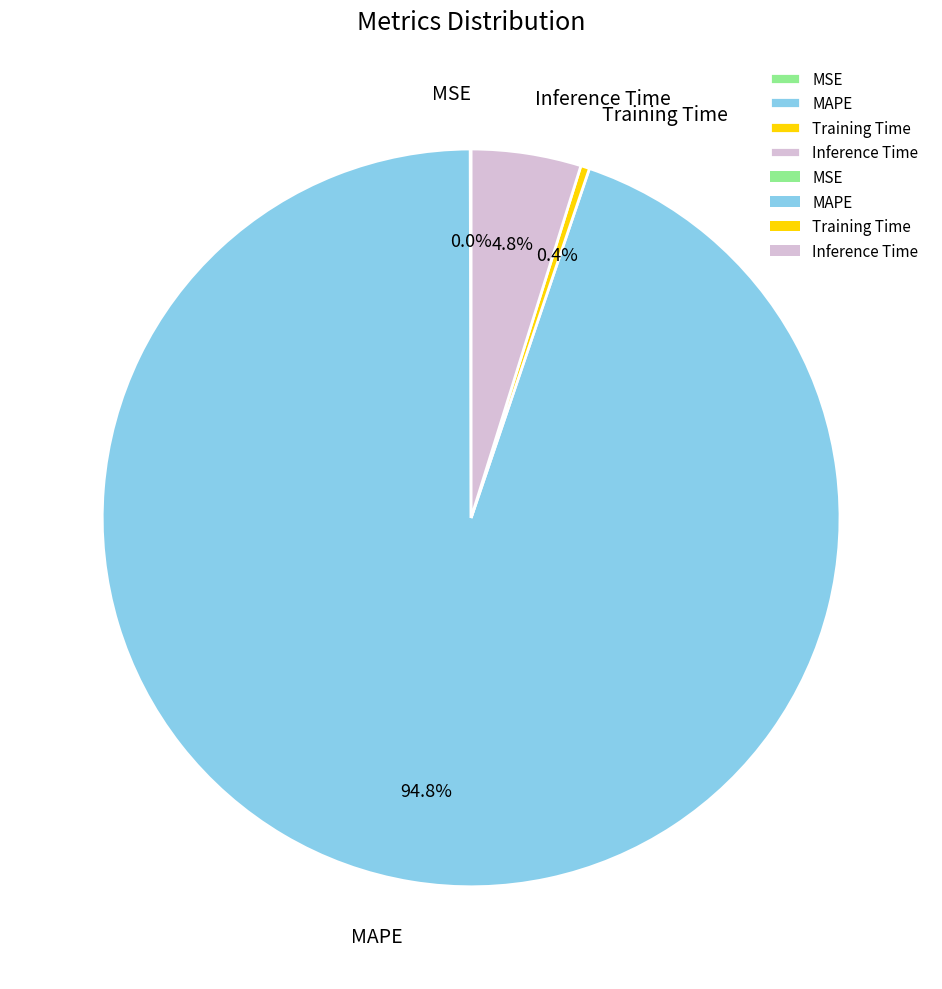

What portion of the pie excludes Training Time?

99.6%